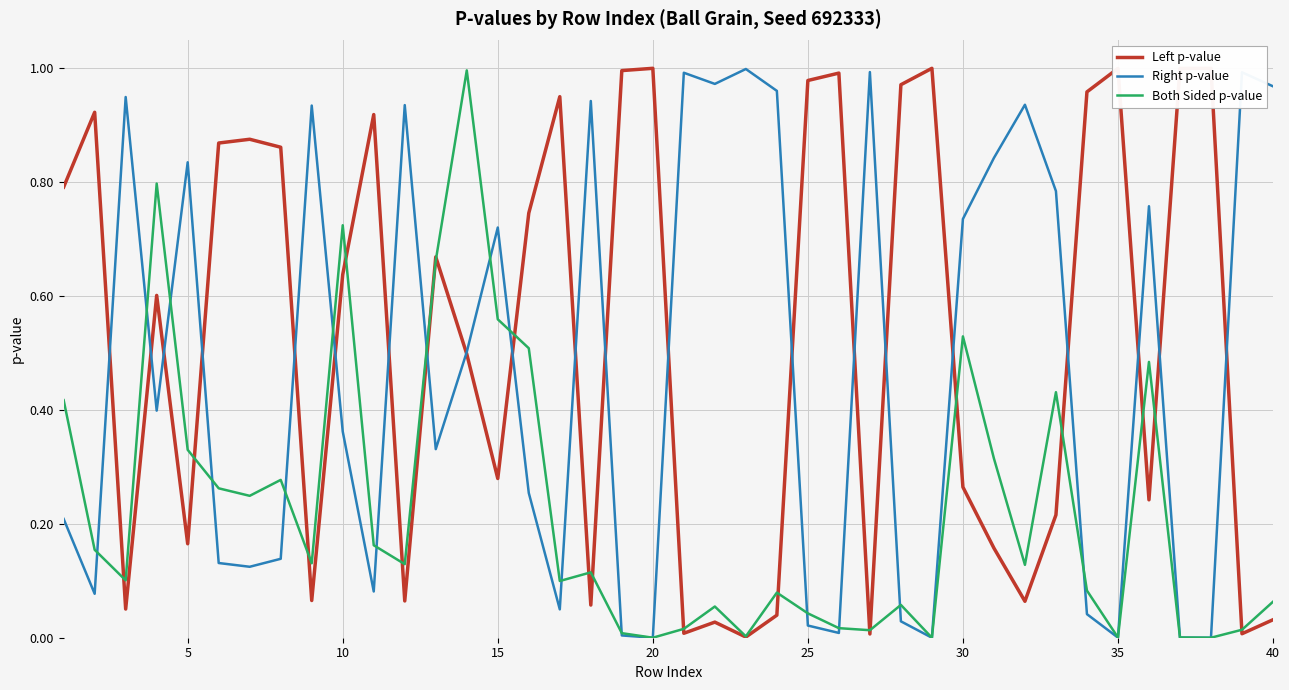

Rank the series by their maximum value, from lowest to highest.

Both Sided p-value, Right p-value, Left p-value